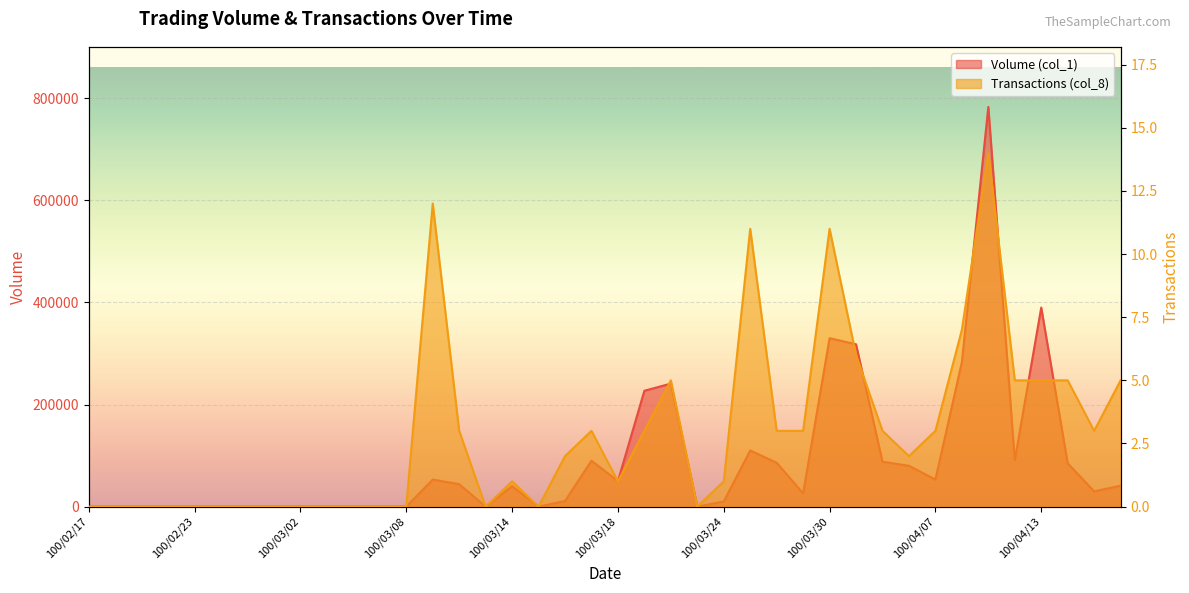

Which series has the largest range (max minus min)?

Volume (col_1)